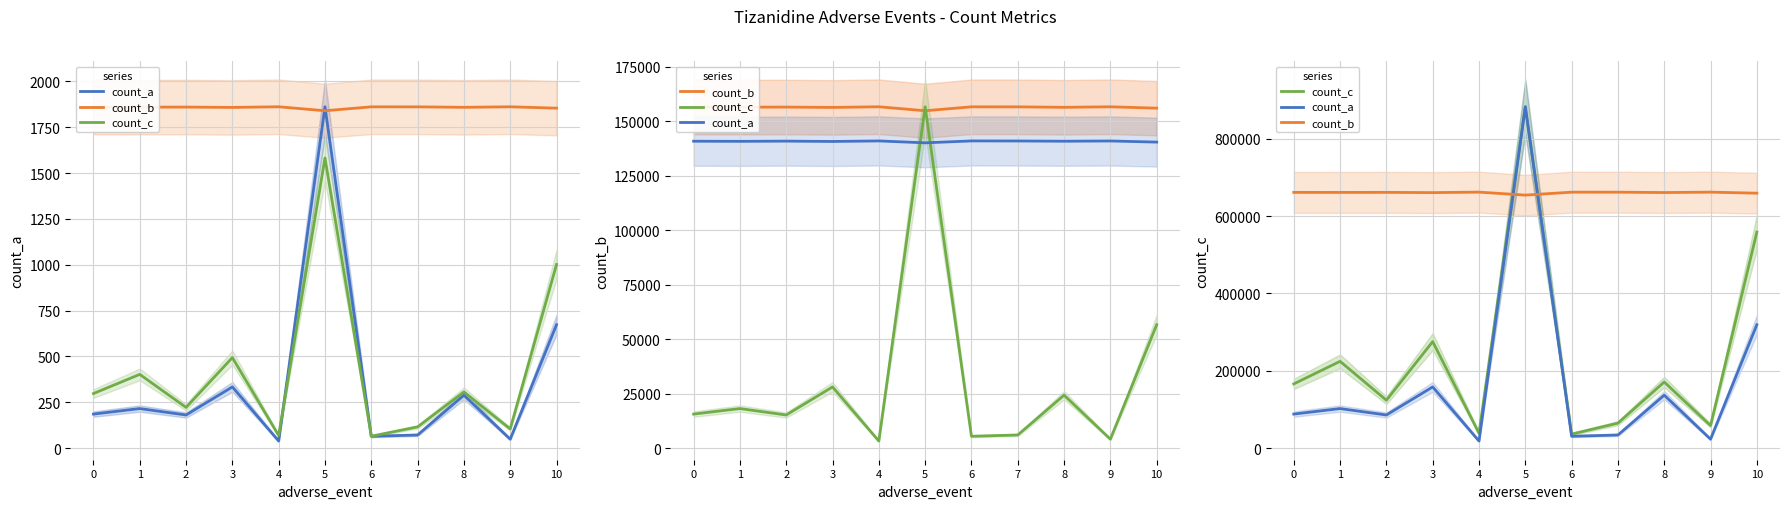

What is the approximate value of count_c at 3?

275531.0